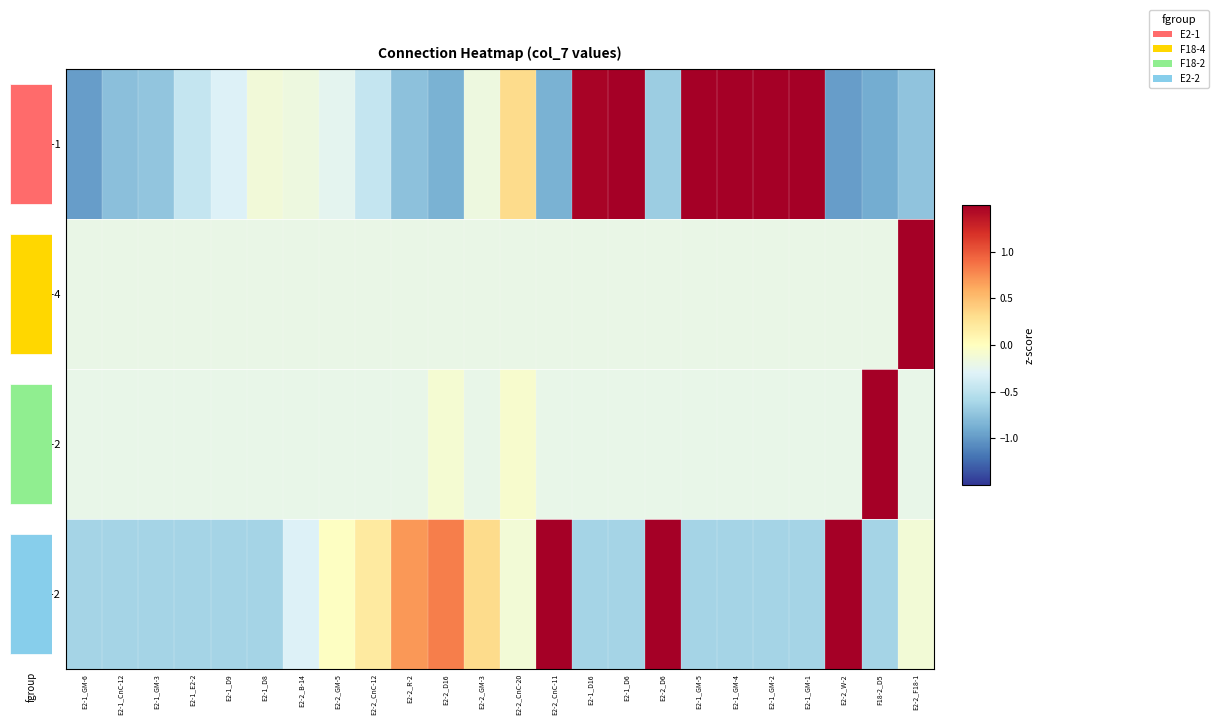

Between E2-1_D9 and E2-2_CnC-20, which is larger?

E2-2_CnC-20